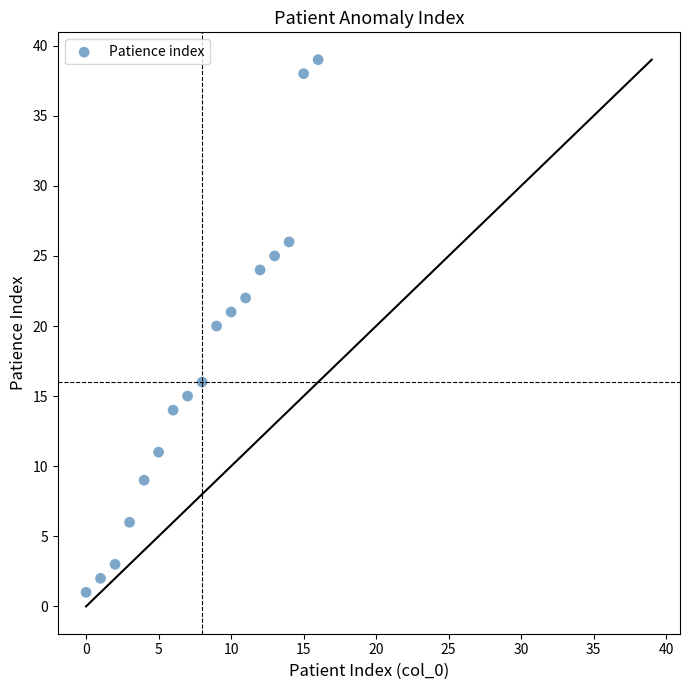

What is the range of Y values (max minus min)?

38